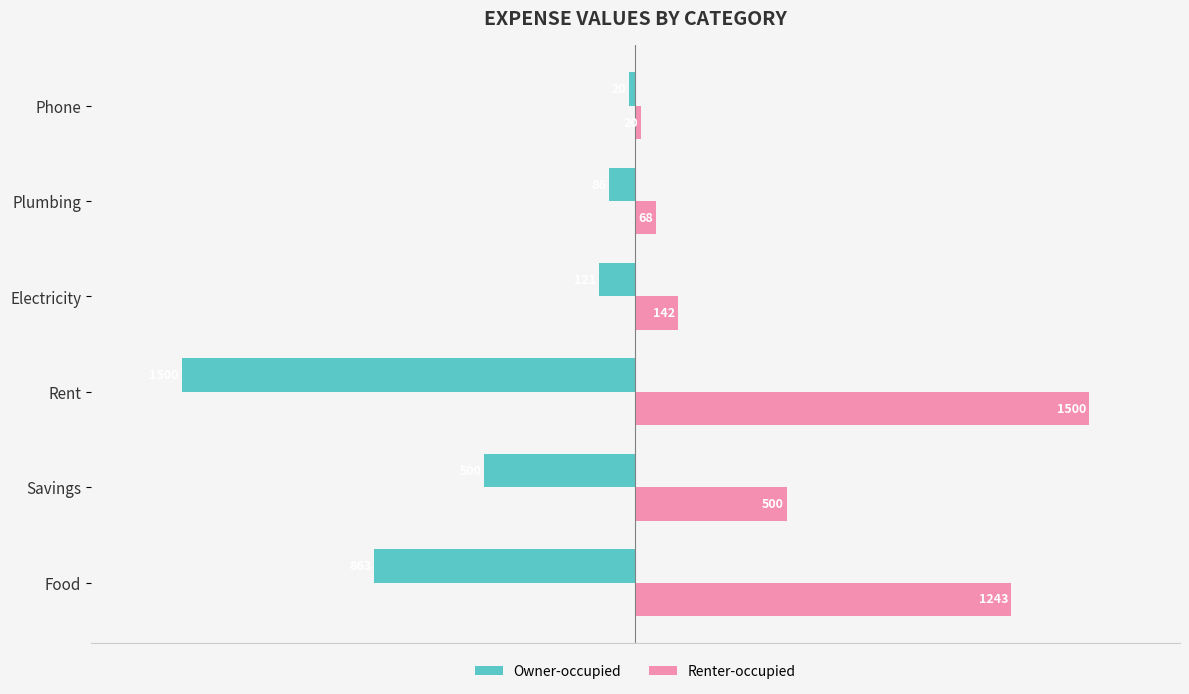

What is the maximum value shown in the chart?

1500